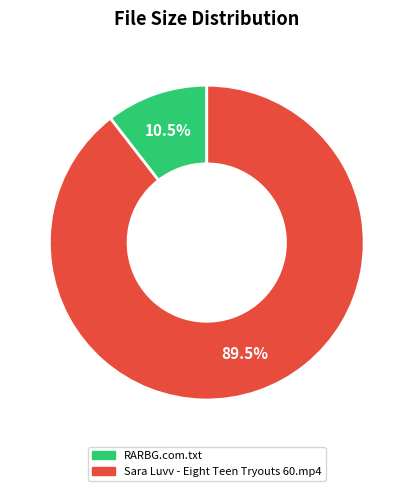

How many slices are in this pie chart?

2